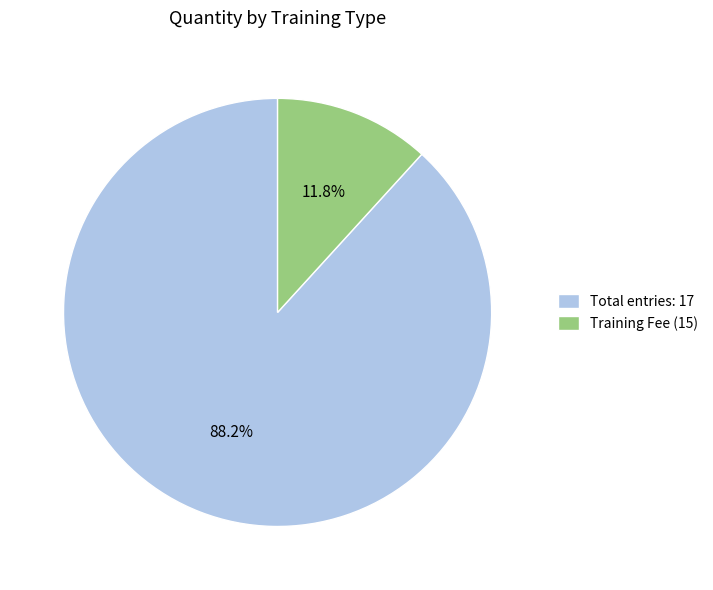

What is the total percentage of Training Fee (15) and Total entries: 17?

100.0%